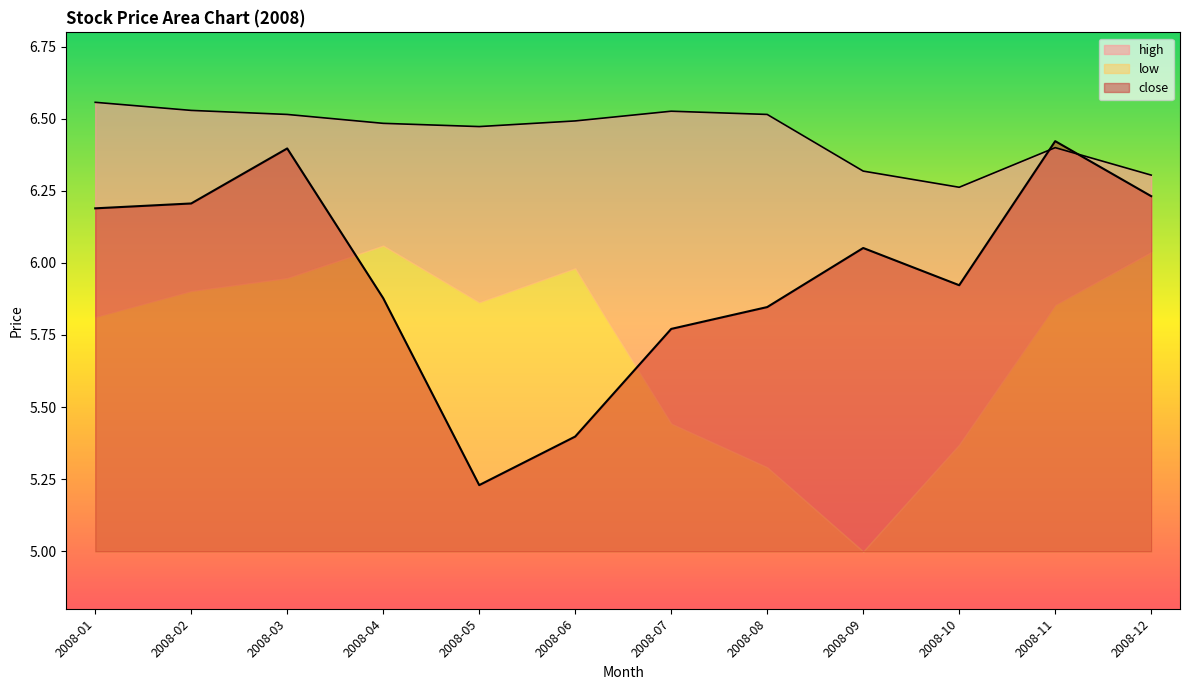

True or false: close and high cross at least once.

True